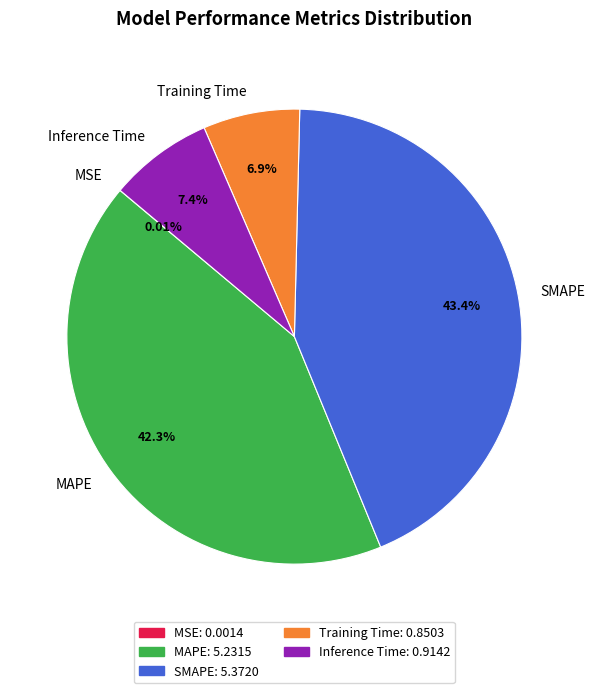

Which slice is the largest?

SMAPE